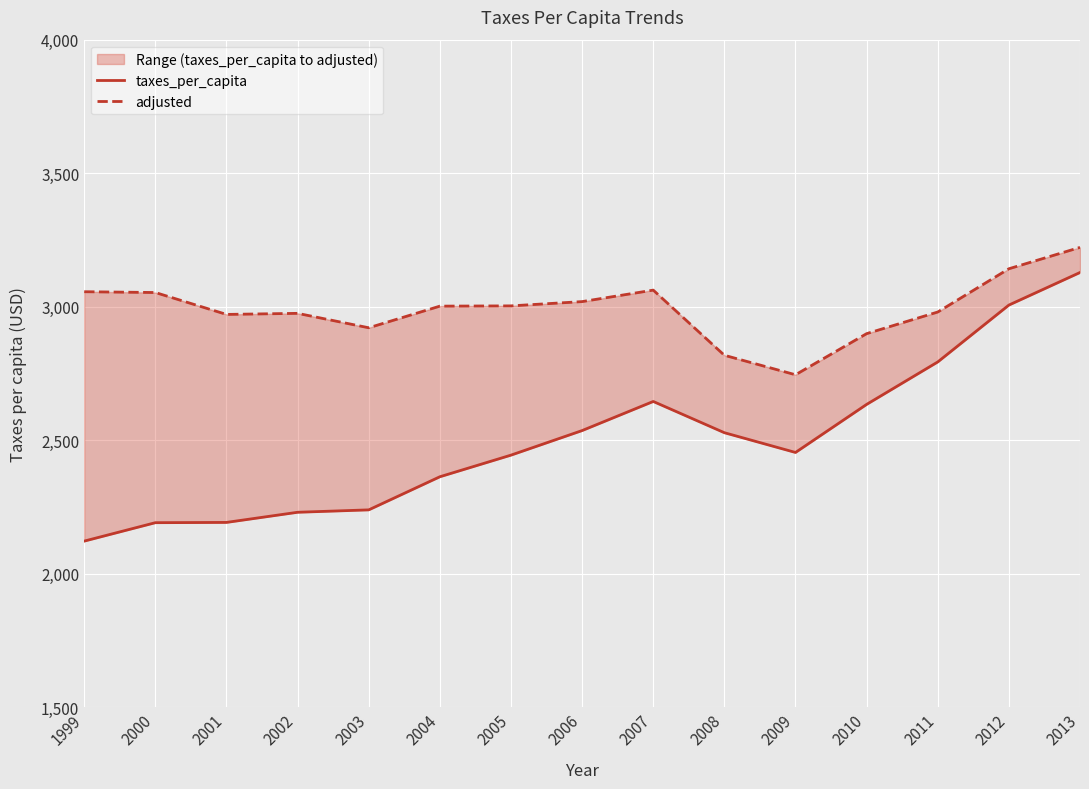

What is the value of the taxes_per_capita point at the 5th from the left?

2239